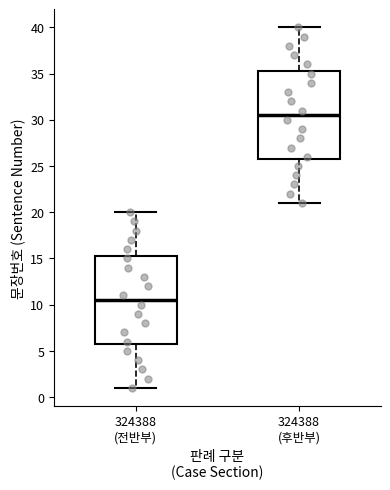

Reading left to right, transcribe this box plot: for each box, give where its median line is, the range the box spans, and where its two whiskers end, as read against the y-axis. The values are not printed on the chart, so give them approximately, as read against the axis.

324388 (전반부): median 10.5, box 6.0 to 15.5, whiskers 1.0 to 20.0
324388 (후반부): median 30.5, box 26.0 to 35.5, whiskers 21.0 to 40.0